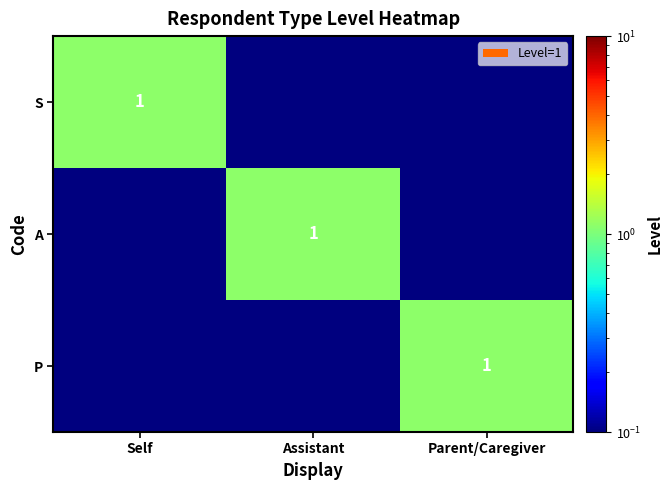

The value of S at Self is 1.0. True or false?

True